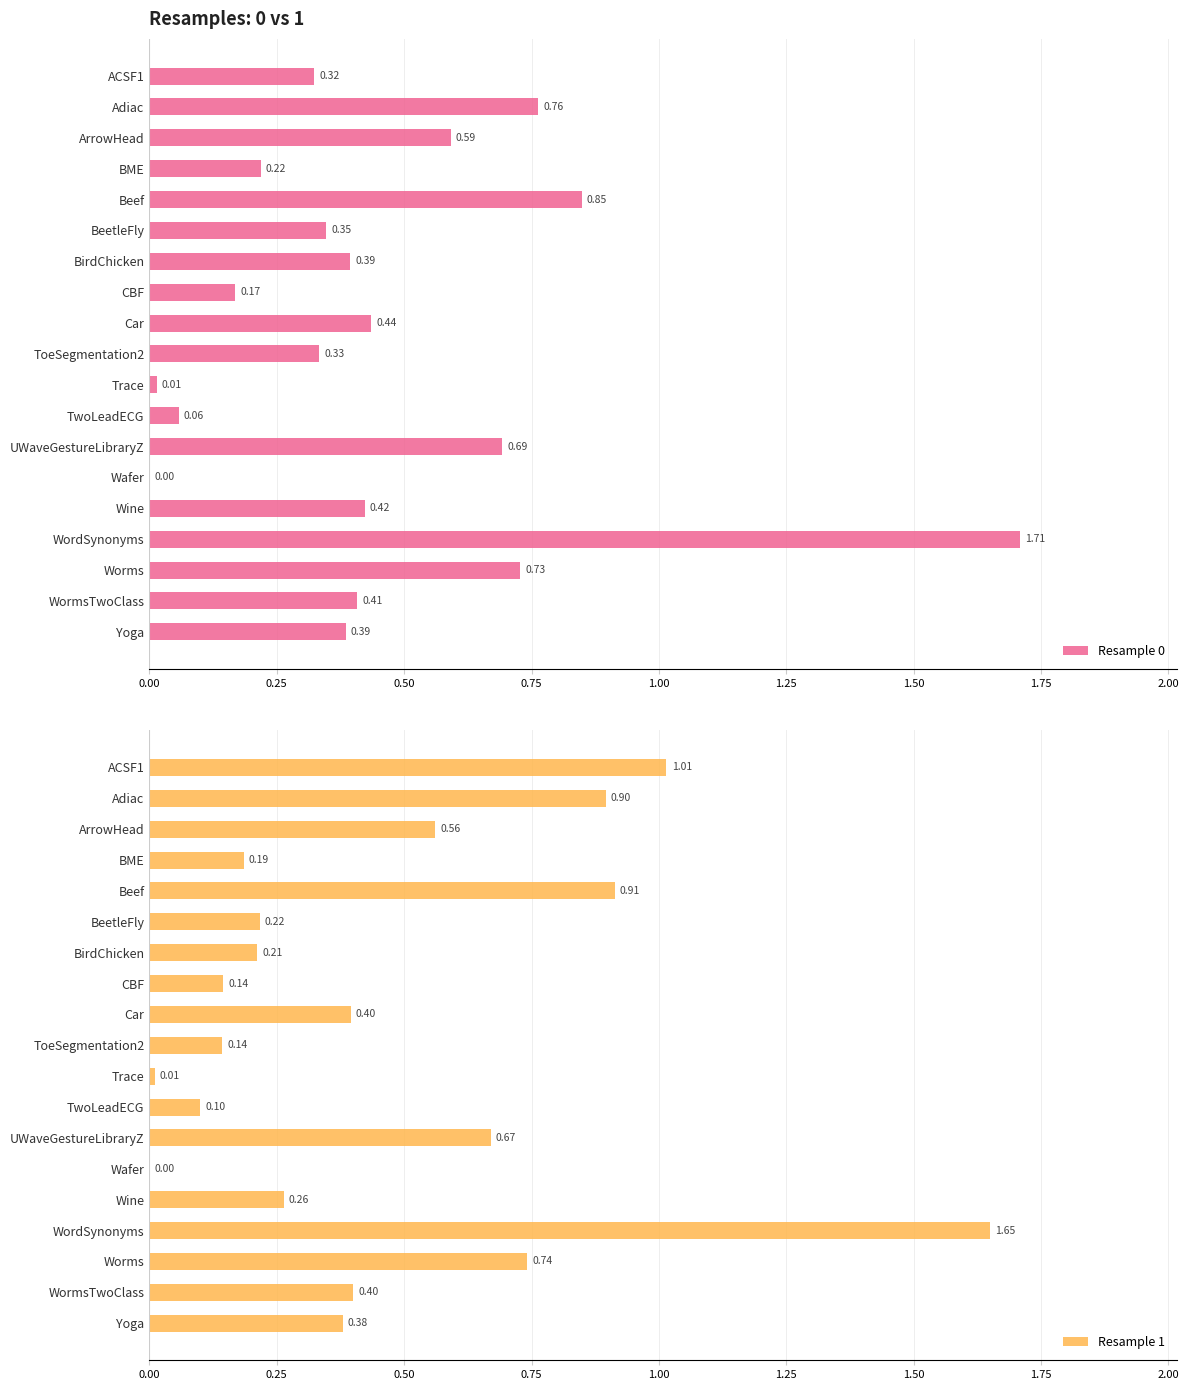

What are all the series names shown in the legend?

Resample 0, Resample 1